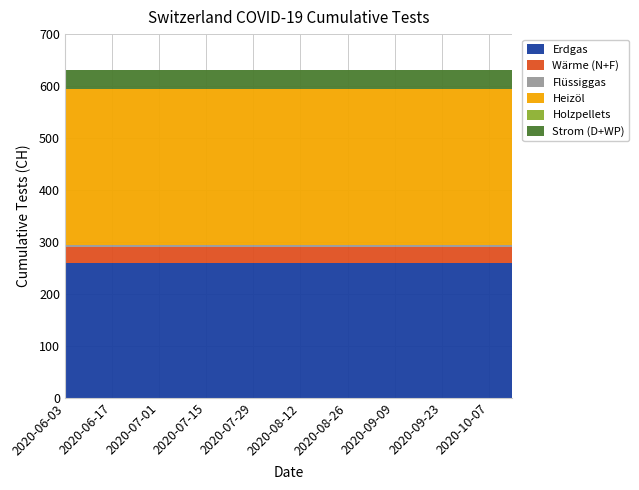

What is the lowest value of the Erdgas series?

260